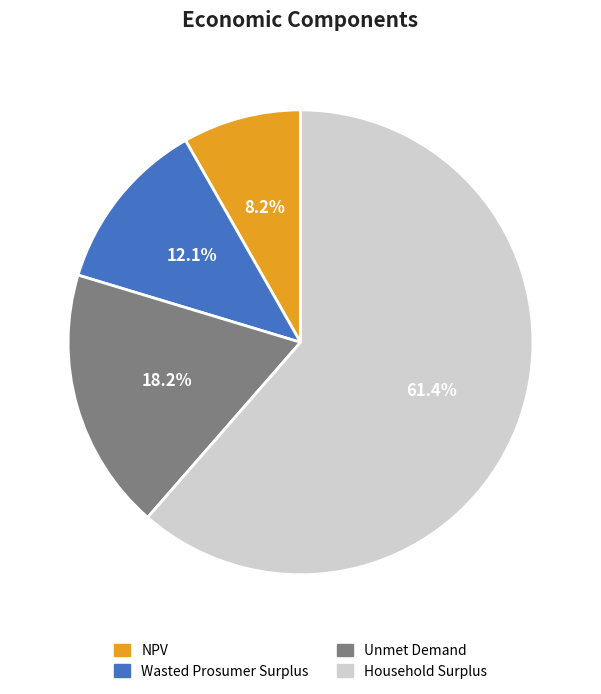

To the nearest percent, what is the average slice percentage?

25%